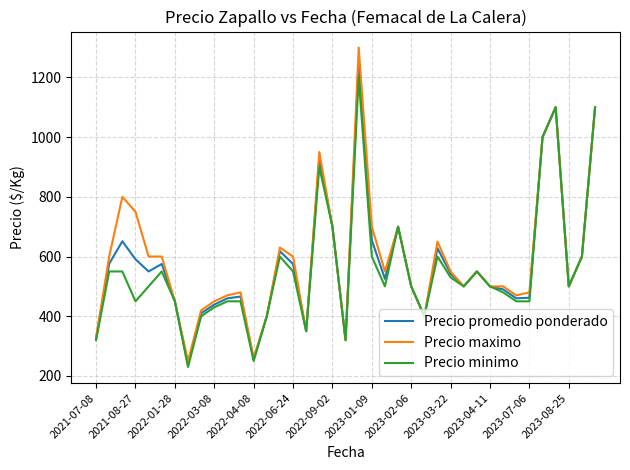

Rank the series by their average value, from lowest to highest.

Precio minimo, Precio promedio ponderado, Precio maximo